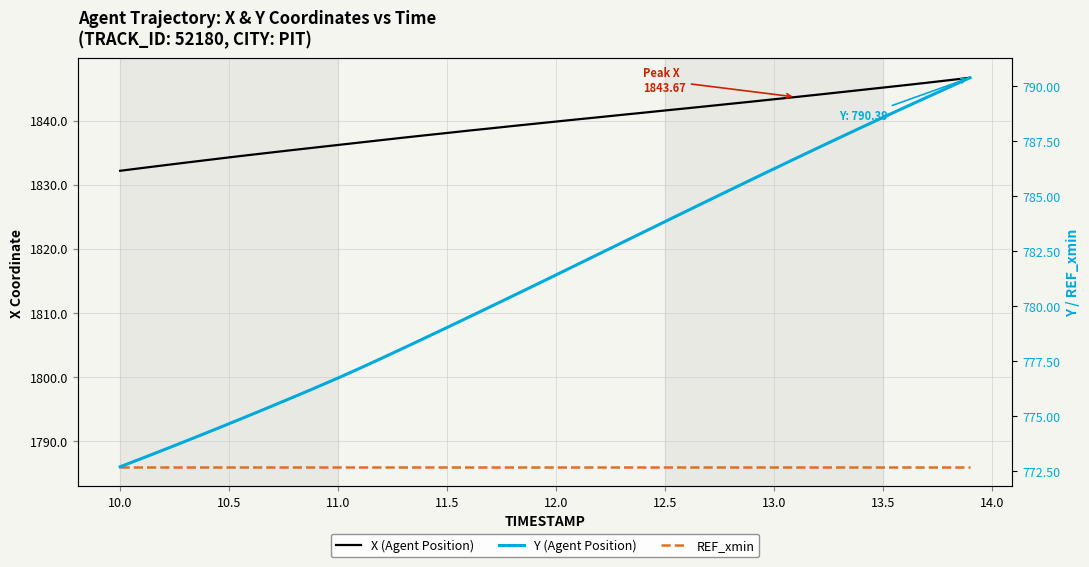

What is the maximum value shown in the chart?

1846.7